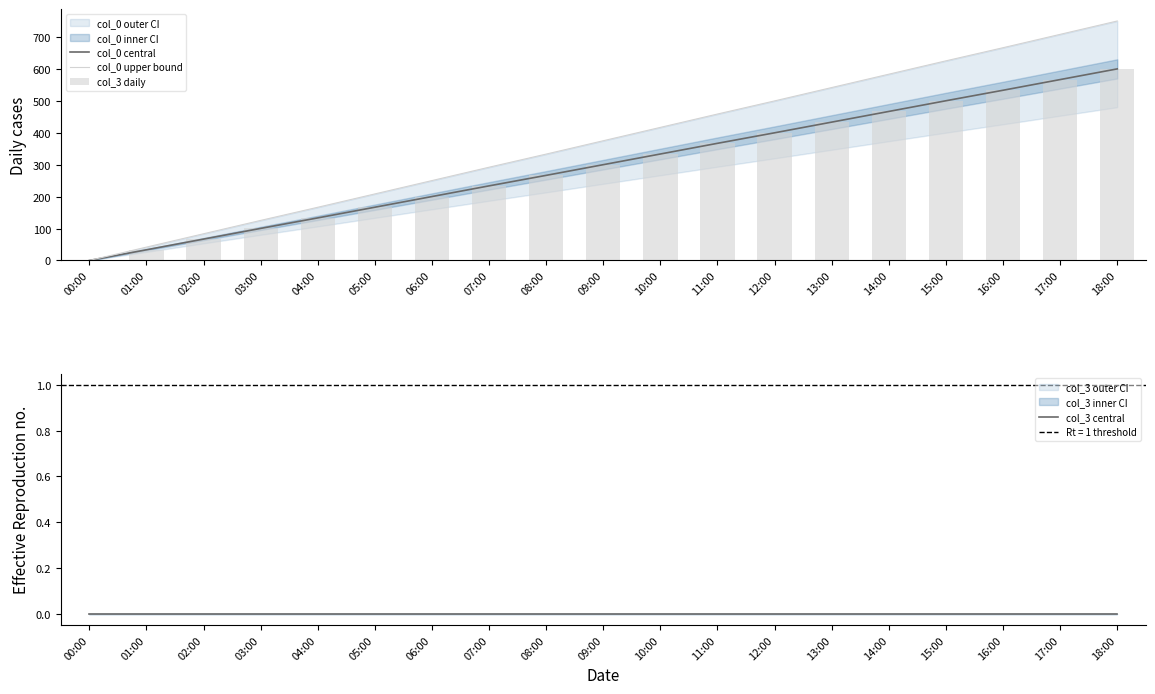

At 07:00, list the series in order from largest to smallest.

col_0 upper bound, col_0 central, col_3 daily, col_3 central